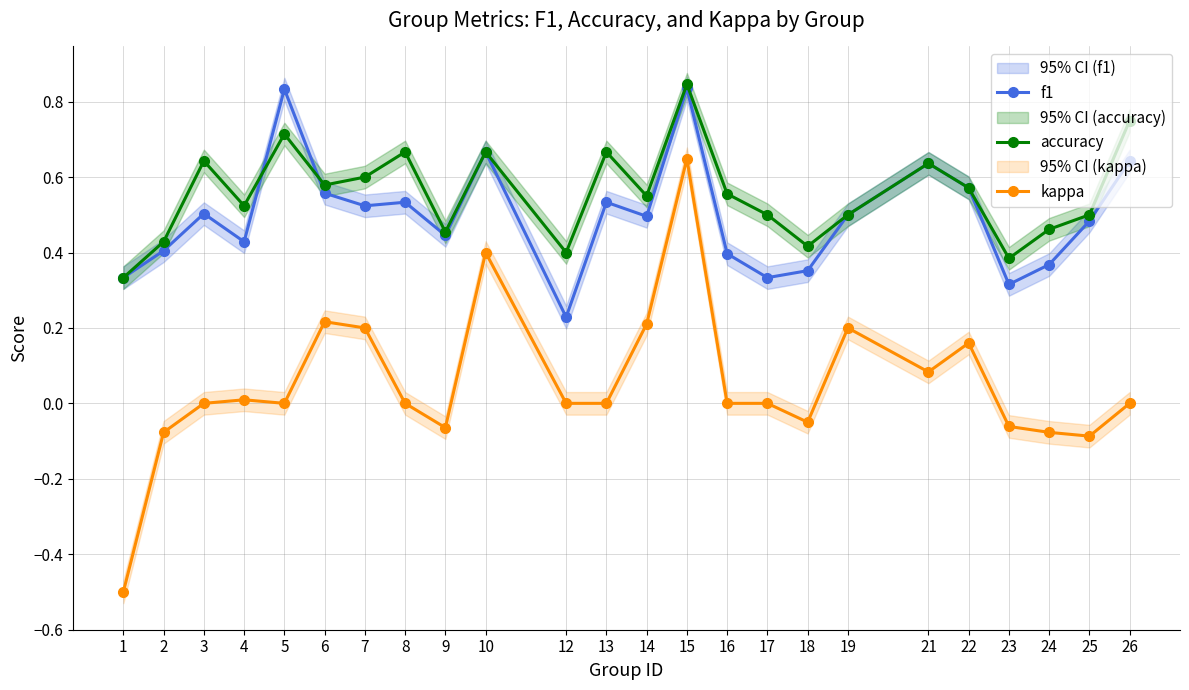

Which series has the largest total across all categories?

accuracy